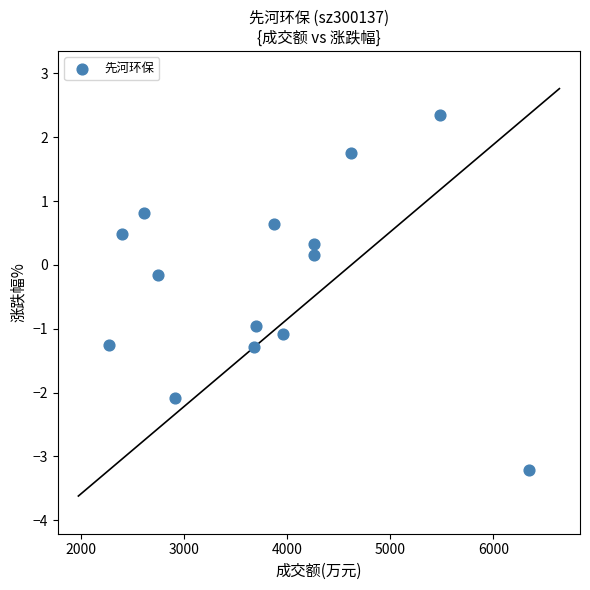

What is the range of Y values (max minus min)?

5.6